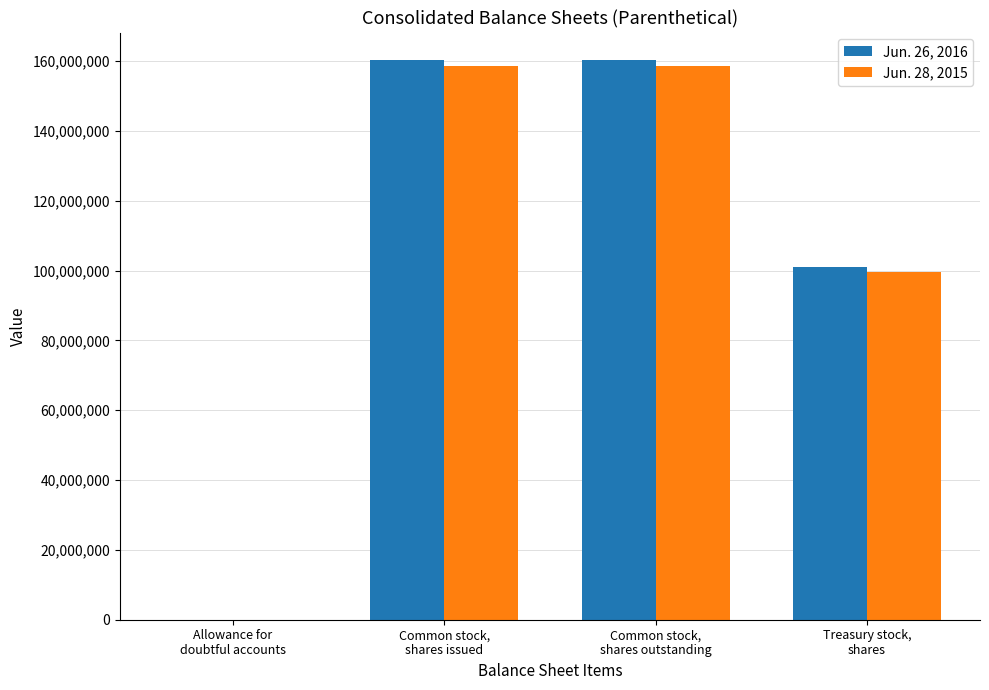

Is it true that Jun. 26, 2016 equals 160201000 at Common stock,
shares issued?

True